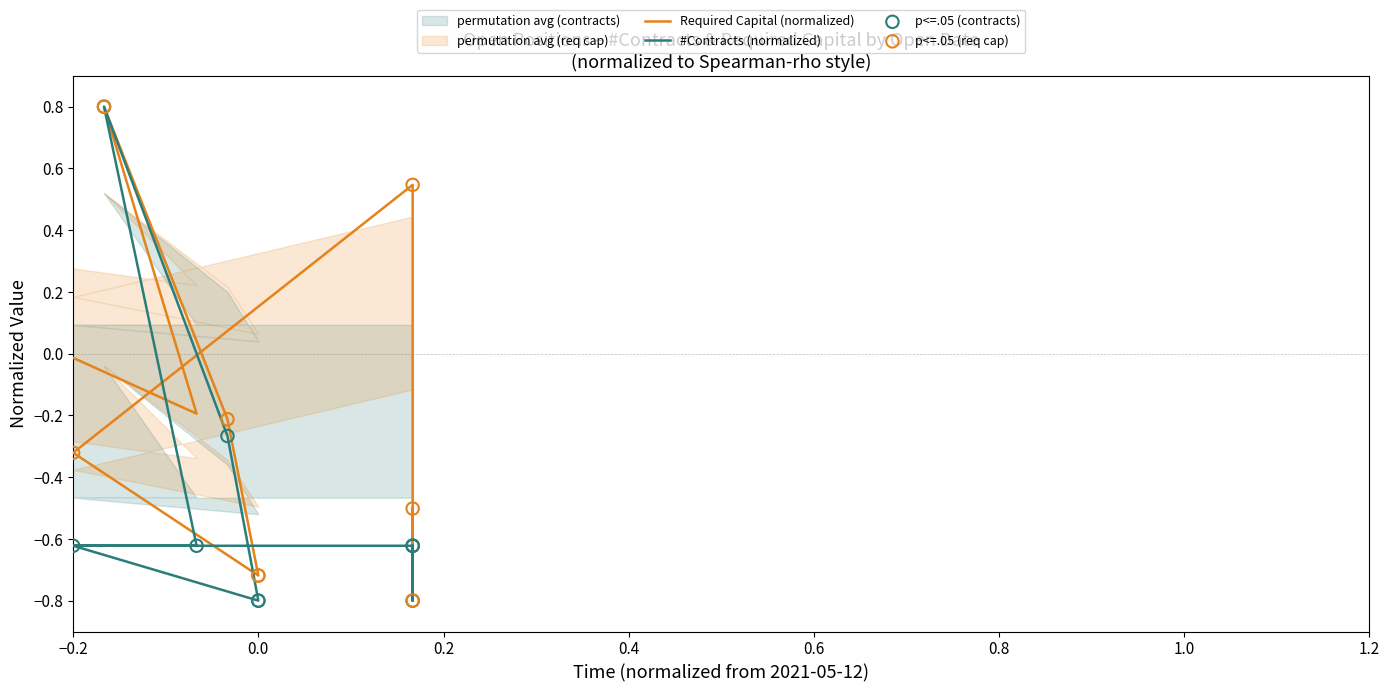

Which series has the widest spread of Y values?

#Contracts